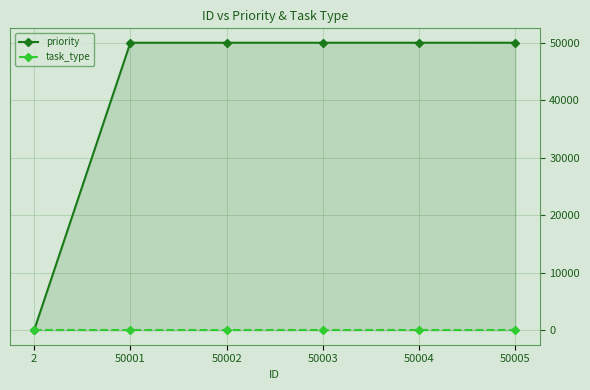

Read the priority value at 50004, to the nearest 50.

50000